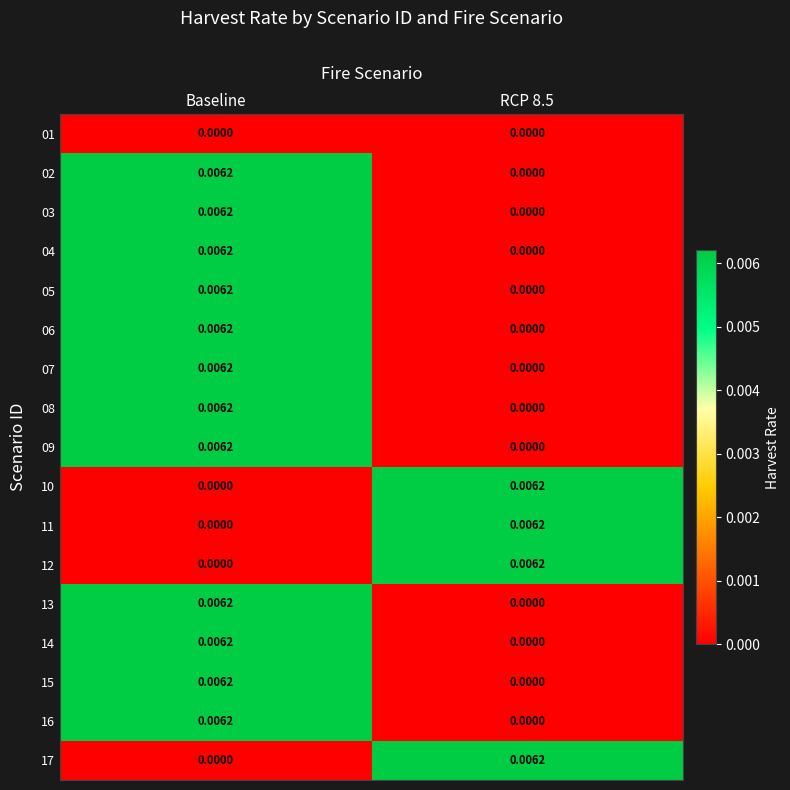

At which label does 15 reach its peak?

Baseline